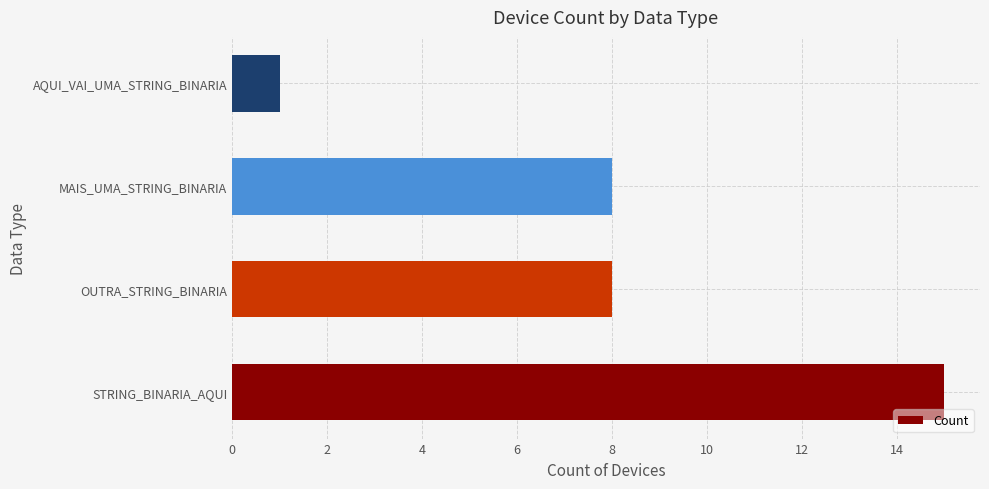

The value at STRING_BINARIA_AQUI is 15. True or false?

True